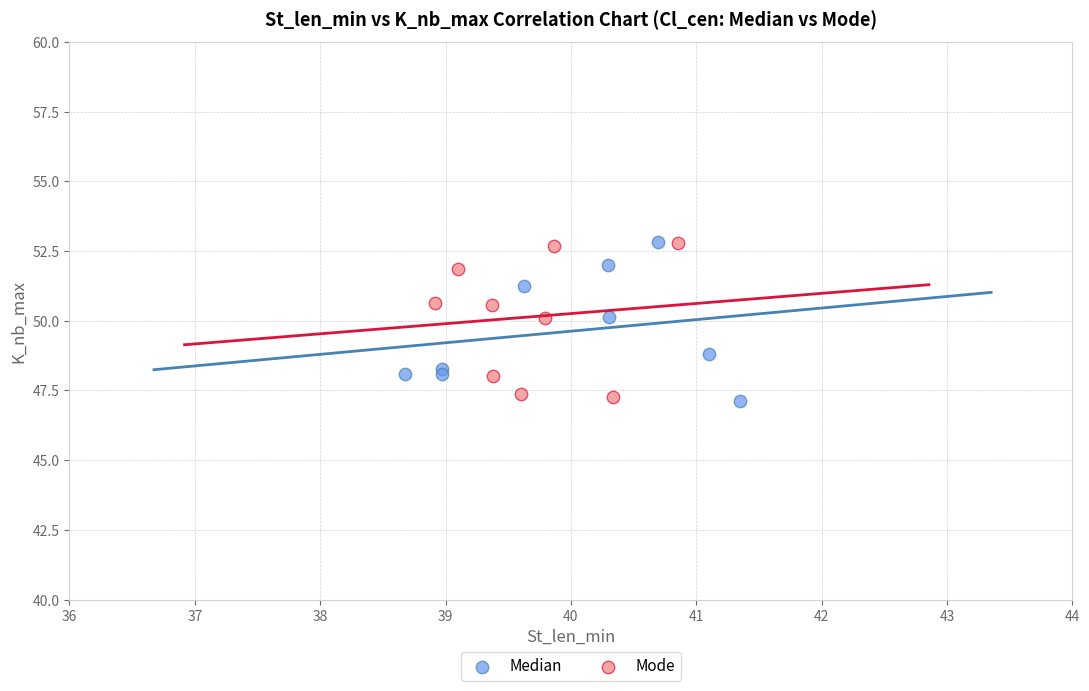

What are all the series names shown in the legend?

Median, Mode